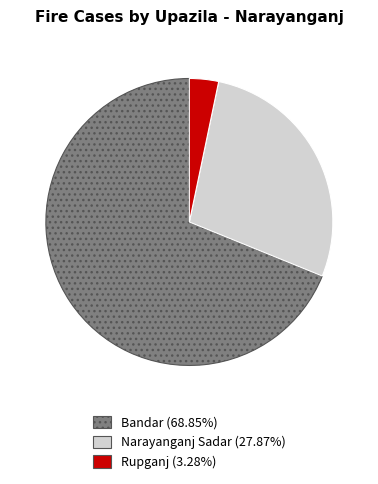

Combined, do Narayanganj Sadar and Rupganj account for over 50%?

No